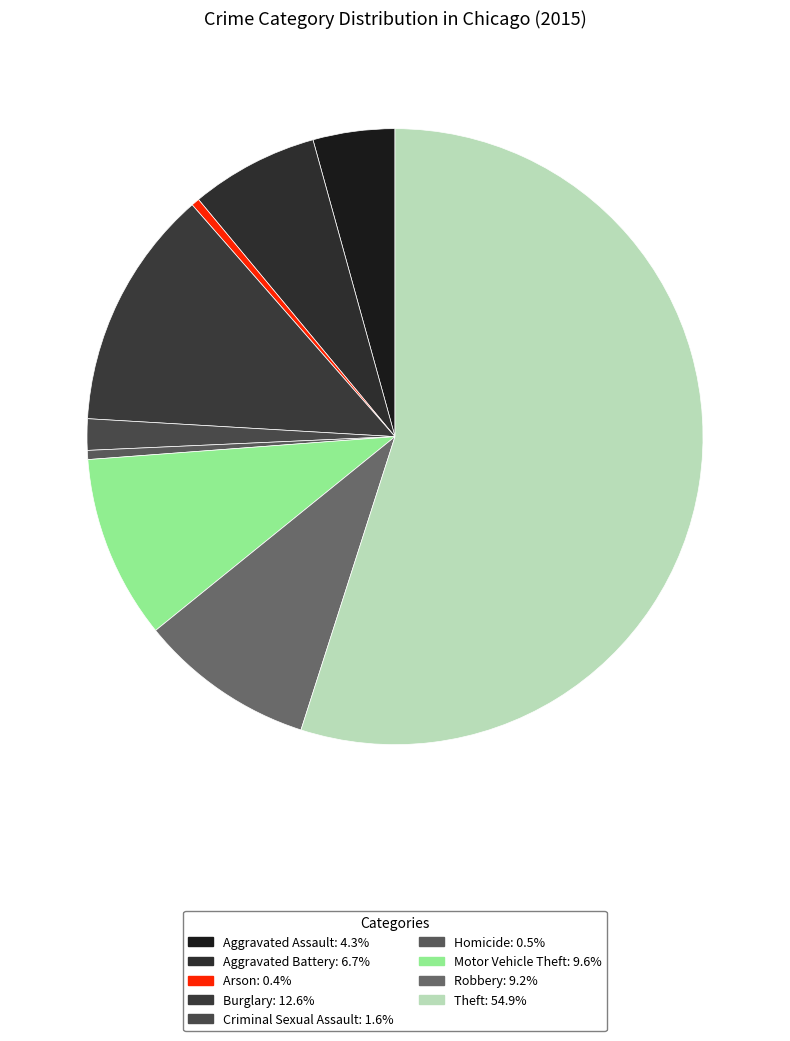

How many segments does this pie chart have?

9